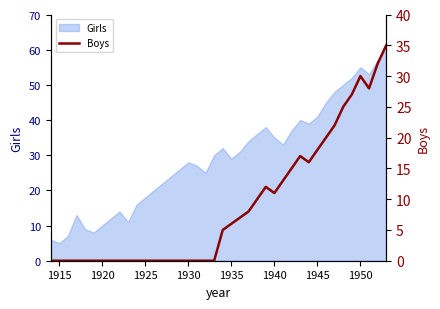

What is the lowest value of the Girls series?

5